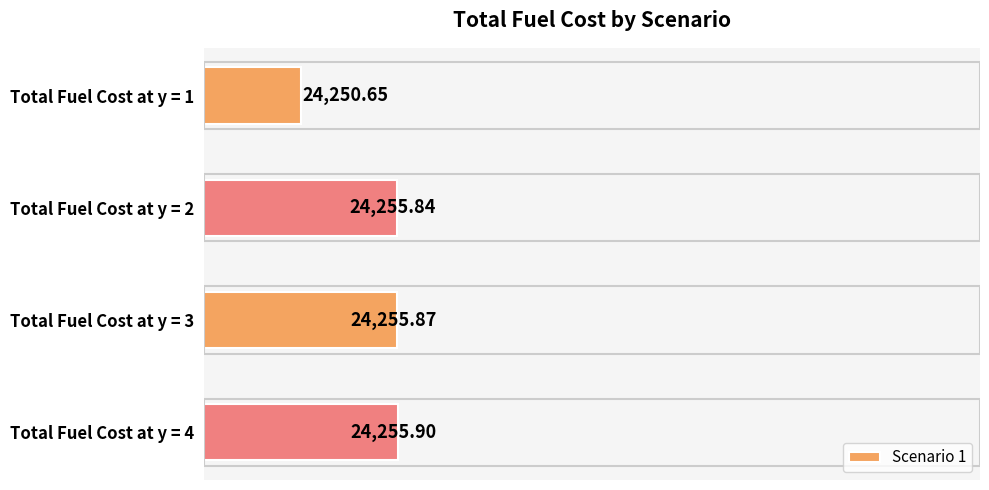

Rank the categories by value from lowest to highest.

Total Fuel Cost at y = 1, Total Fuel Cost at y = 2, Total Fuel Cost at y = 3, Total Fuel Cost at y = 4